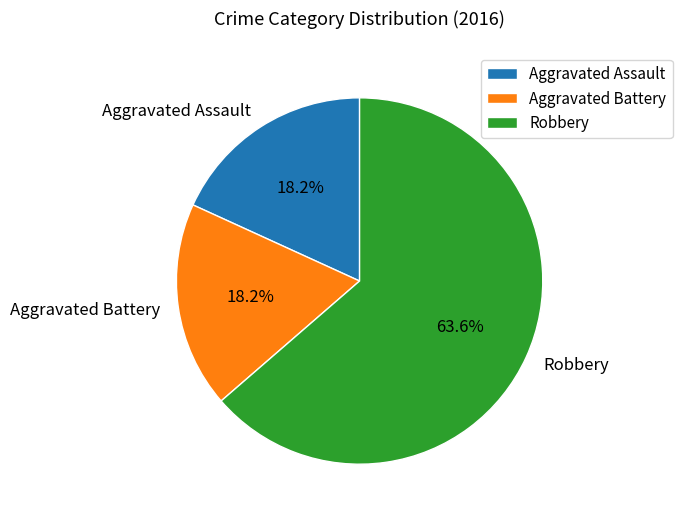

Which slice is the largest?

Robbery